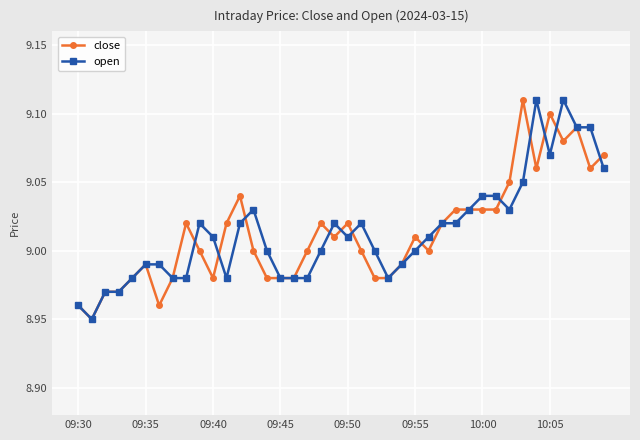

Does the chart display data point markers on the line(s)?

Yes